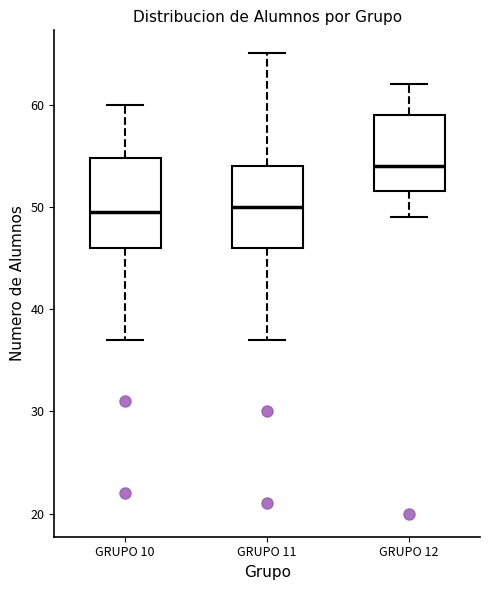

Reading left to right, transcribe this box plot: for each box, give where its median line is, the range the box spans, and where its two whiskers end, as read against the y-axis. The values are not printed on the chart, so give them approximately, as read against the axis.

GRUPO 10: median 50, box 46 to 55, whiskers 37 to 60
GRUPO 11: median 50, box 46 to 54, whiskers 37 to 65
GRUPO 12: median 54, box 52 to 59, whiskers 49 to 62